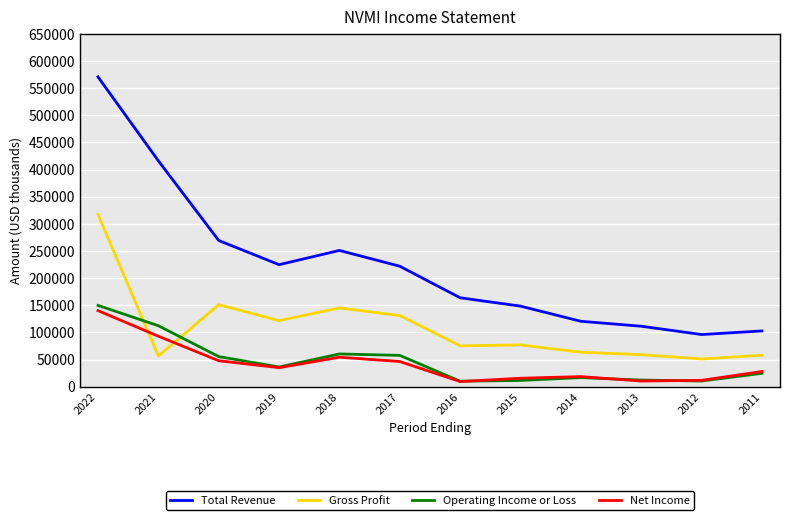

The value of Total Revenue at 2013 is 111500. True or false?

True